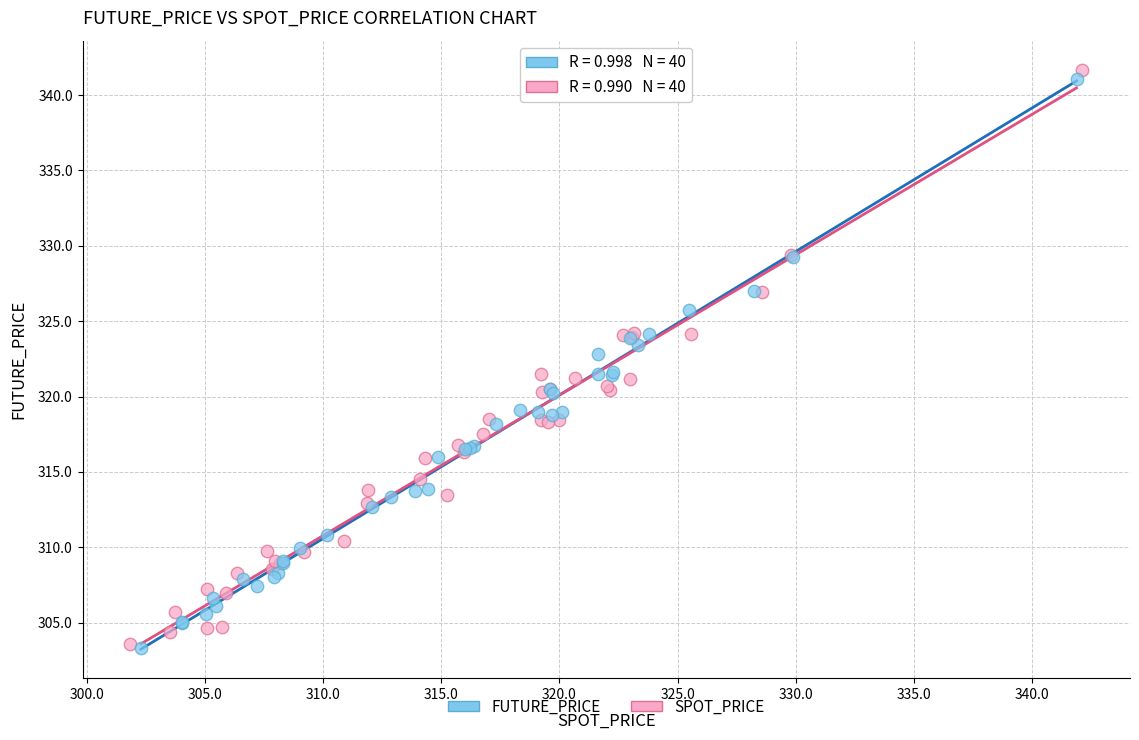

Which series has the largest Y range (max minus min)?

SPOT_PRICE